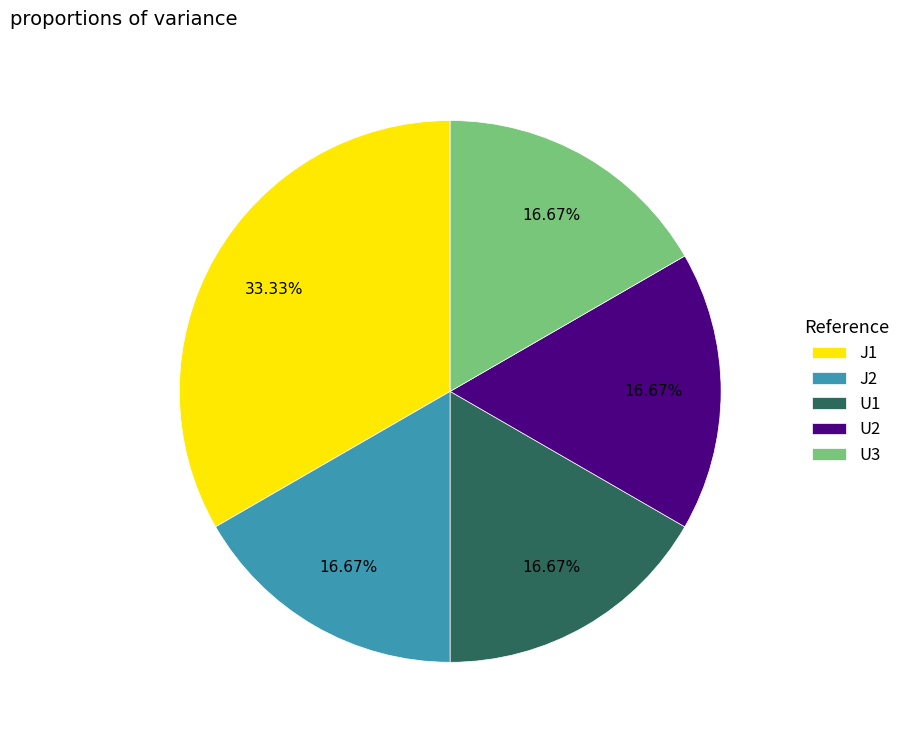

What is the total percentage of U3 and U1?

33.3%